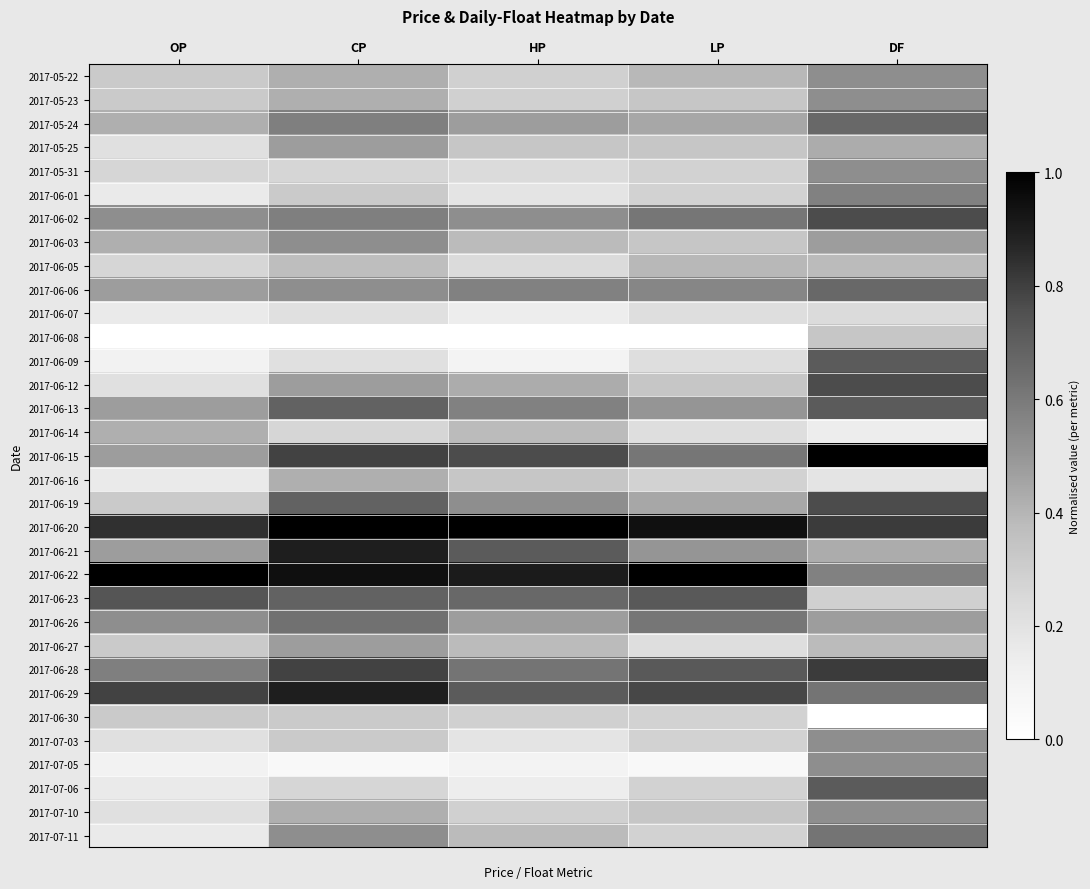

What is the difference between the highest and lowest values at DF?

1.0